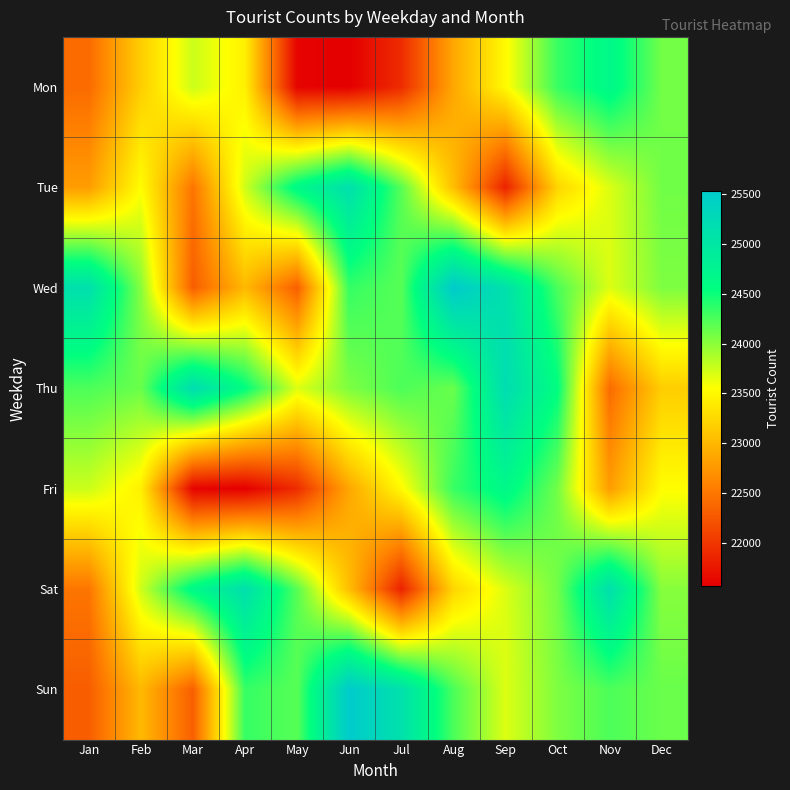

What is the difference between the highest and lowest values at Aug?

2655